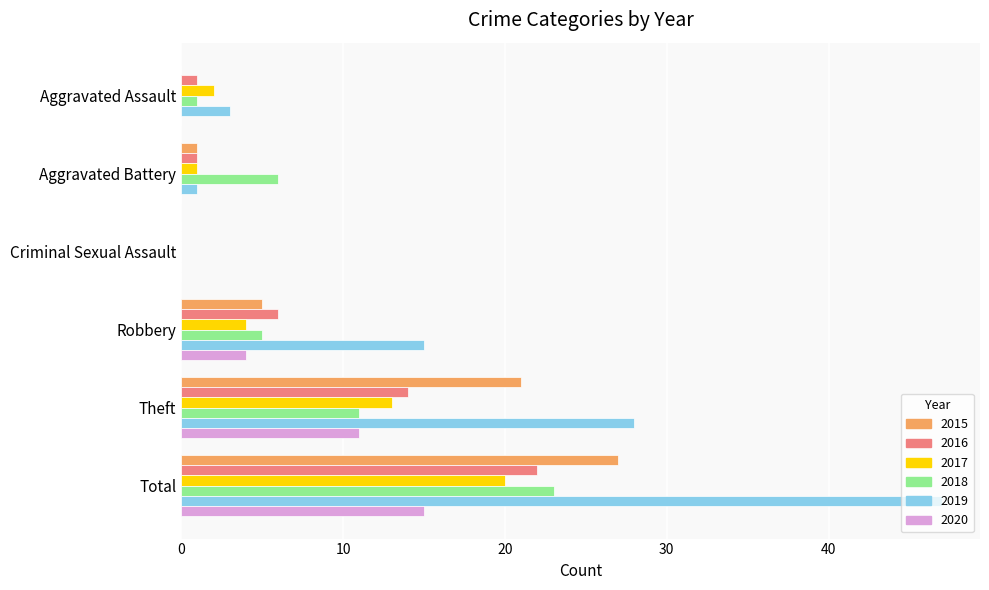

Is it true that 2020 equals 0 at Criminal Sexual Assault?

True